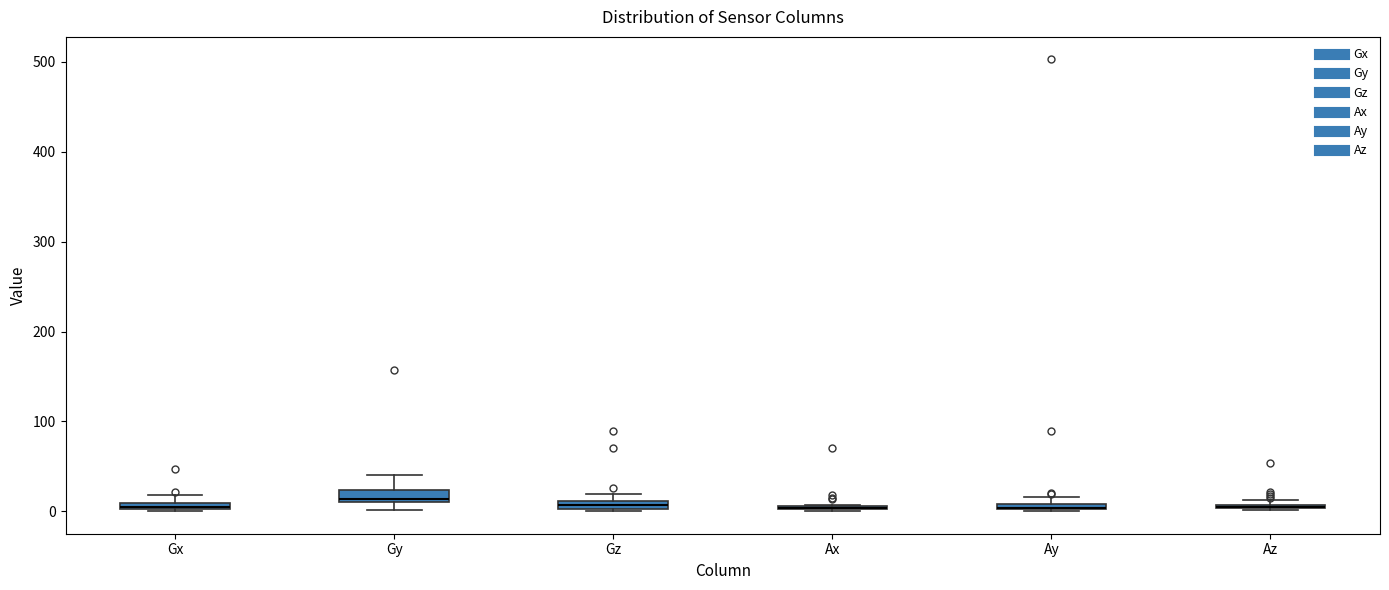

Where is the upper edge of the box for Gz on the y-axis? The values are not printed on the chart, so give them approximately, as read against the axis.

10